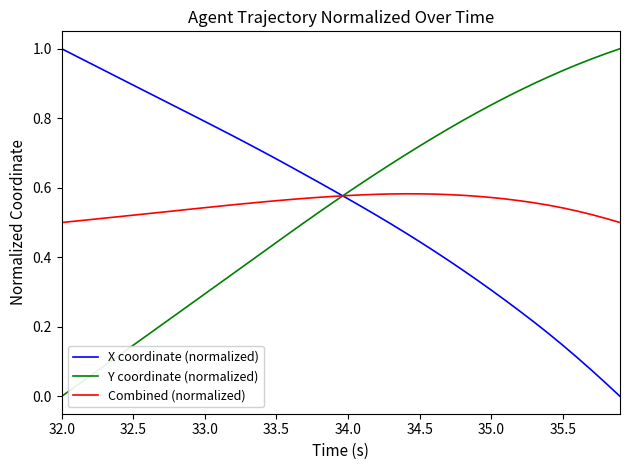

Does the chart display data point markers on the line(s)?

No